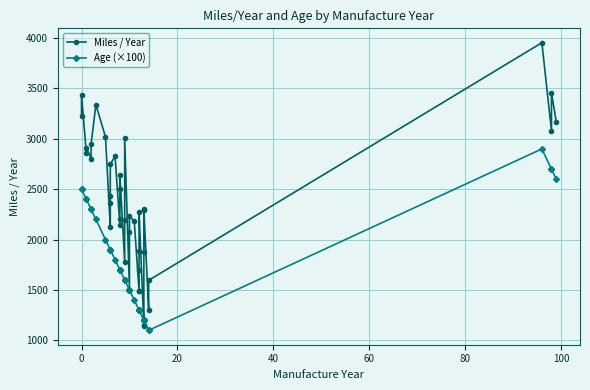

What are all the series names shown in the legend?

Miles / Year, Age (×100)